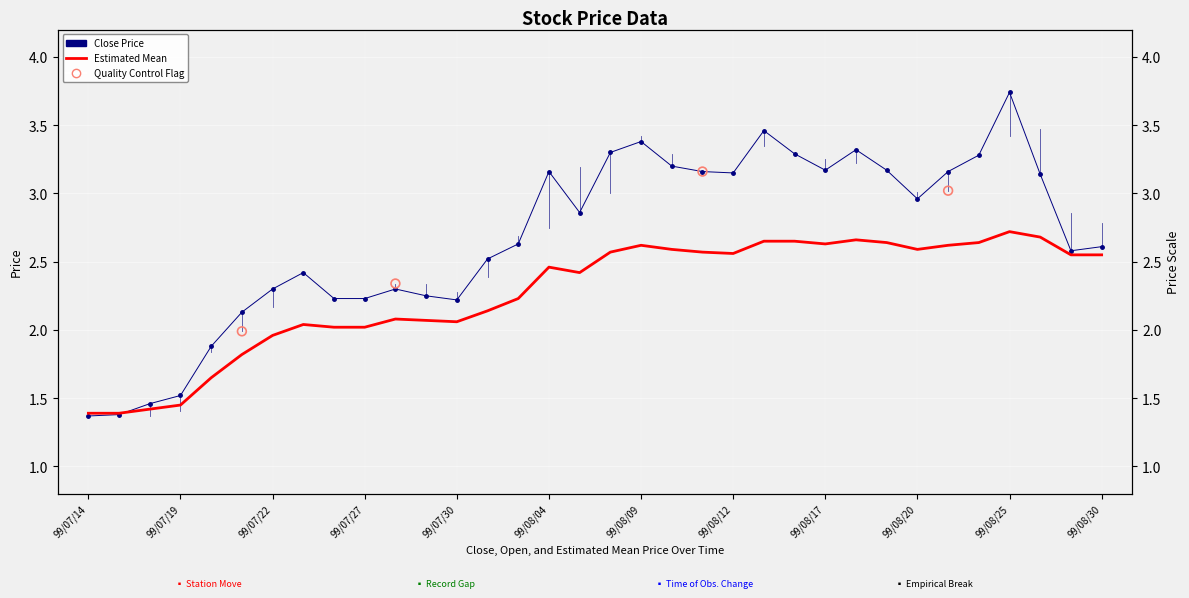

Which series reaches the maximum Y coordinate?

Close